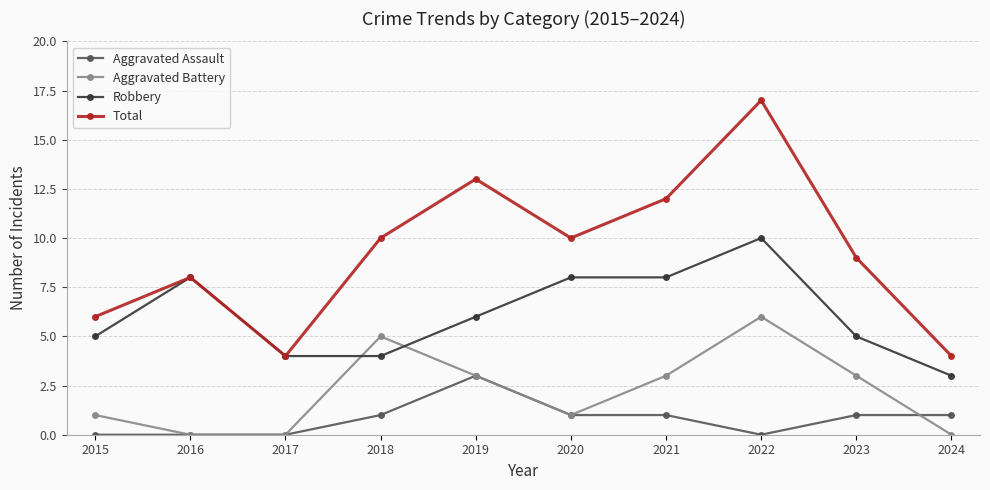

What is the value of the Total point at the 10th from the left?

4